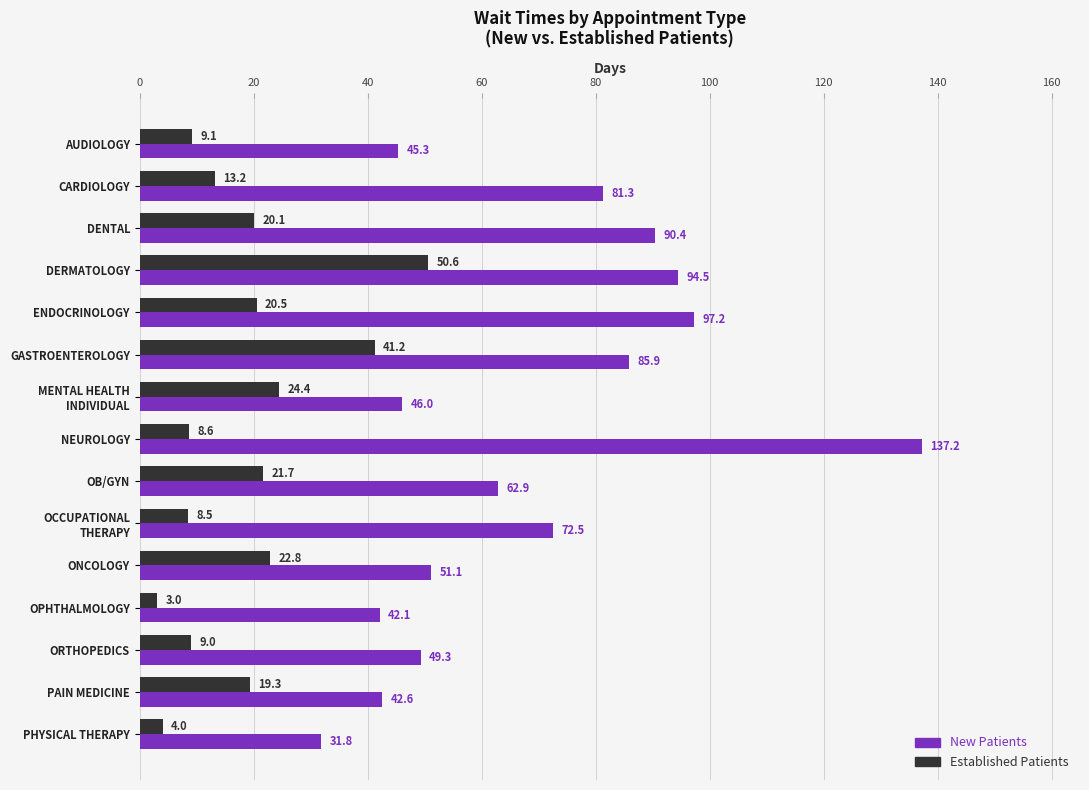

What is the difference between the maximum and minimum values in the Established Patients series?

47.6